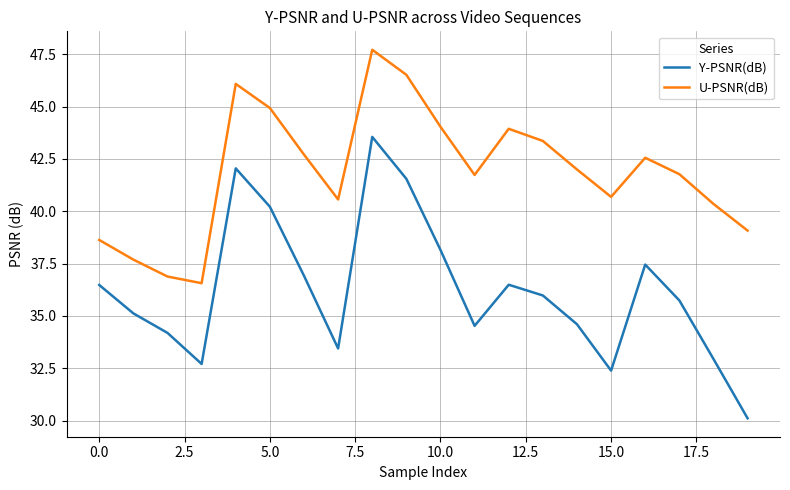

True or false: U-PSNR(dB) has more than 0 points higher than both neighbors.

True